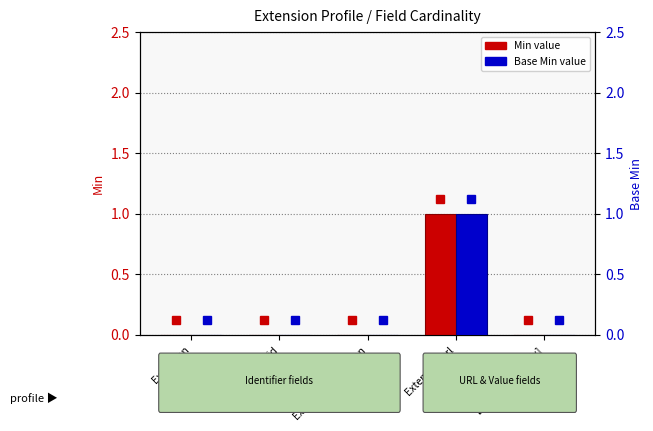

What is the difference between the maximum and minimum values in the Min series?

1